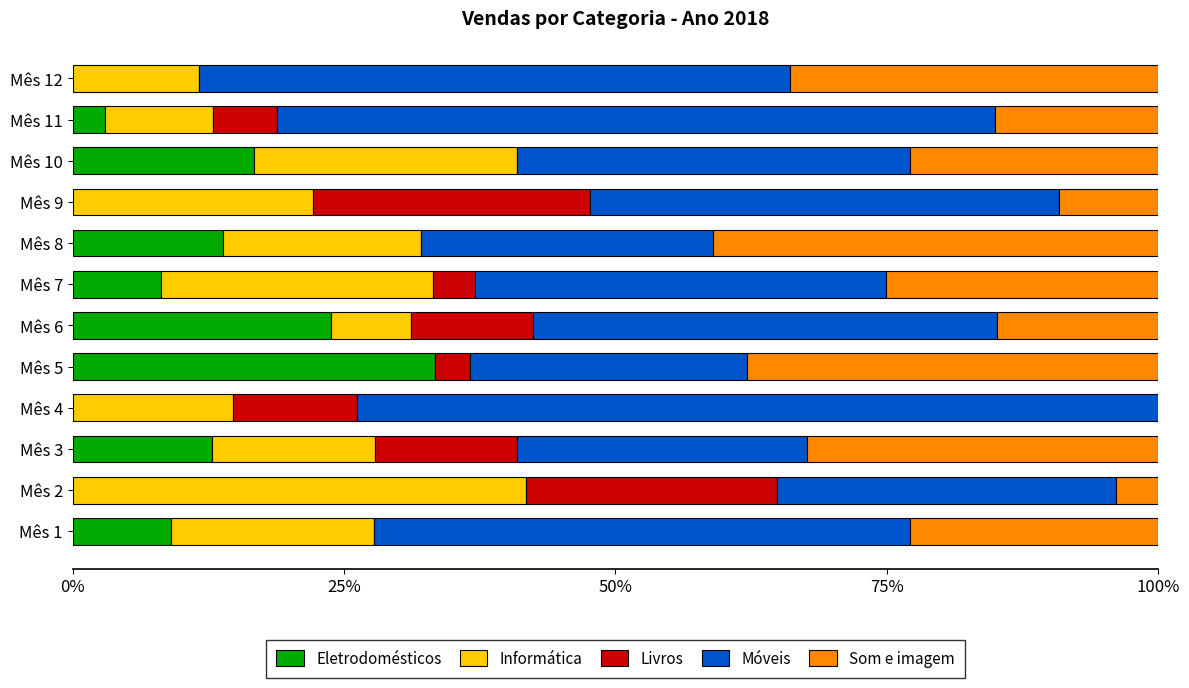

What is the total value across all series at Mês 2?

100.0